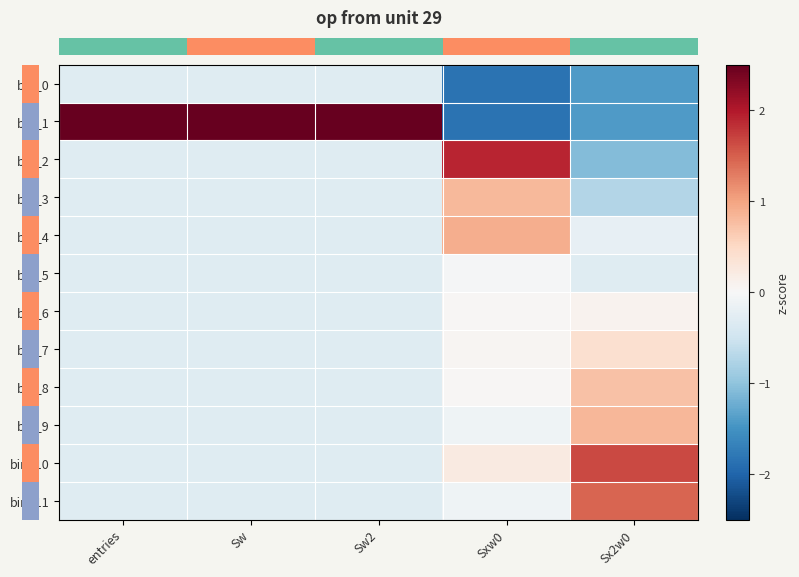

What is the spread (max minus min) of values at entries?

2.8